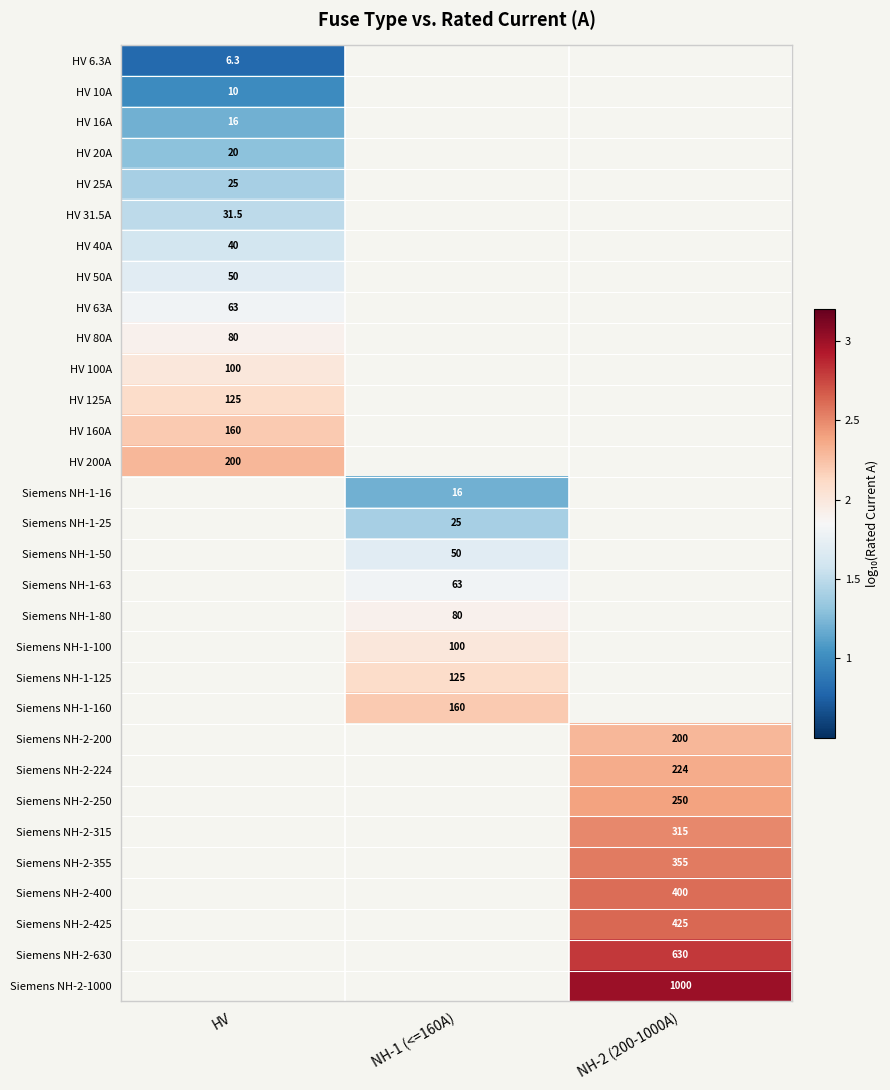

At which label does Siemens NH-1-50 first exceed 1?

NH-1 (<=160A)